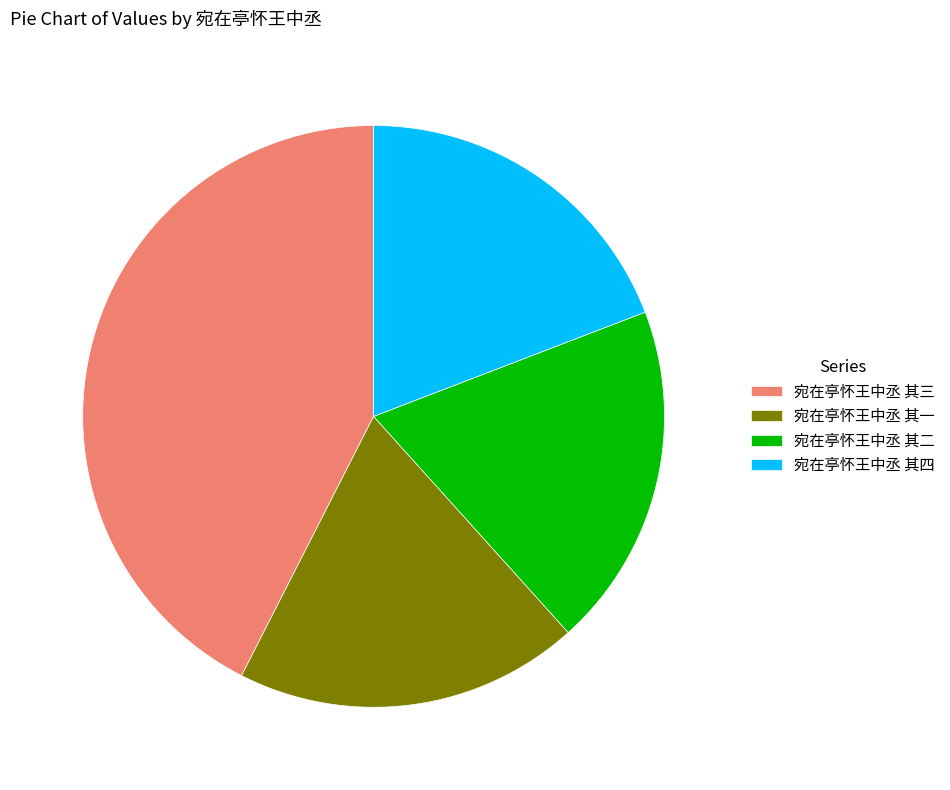

Combined, do 宛在亭怀王中丞 其二 and 宛在亭怀王中丞 其四 account for over 50%?

No